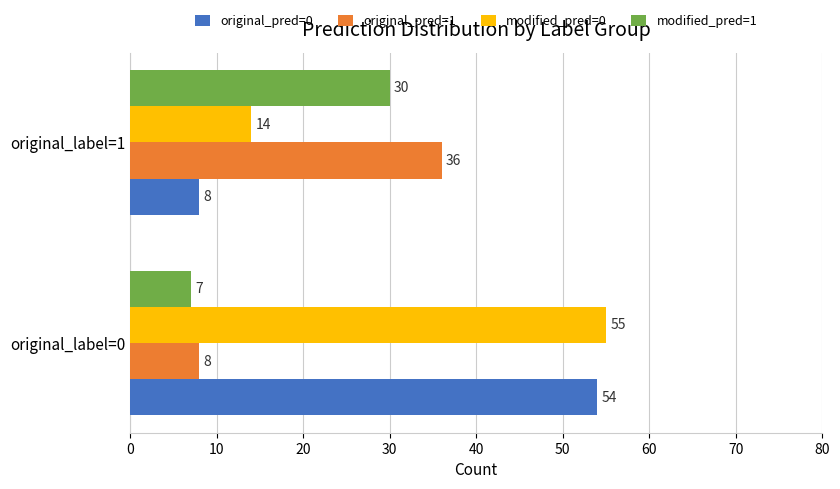

What is the total value across all series at original_label=1?

88